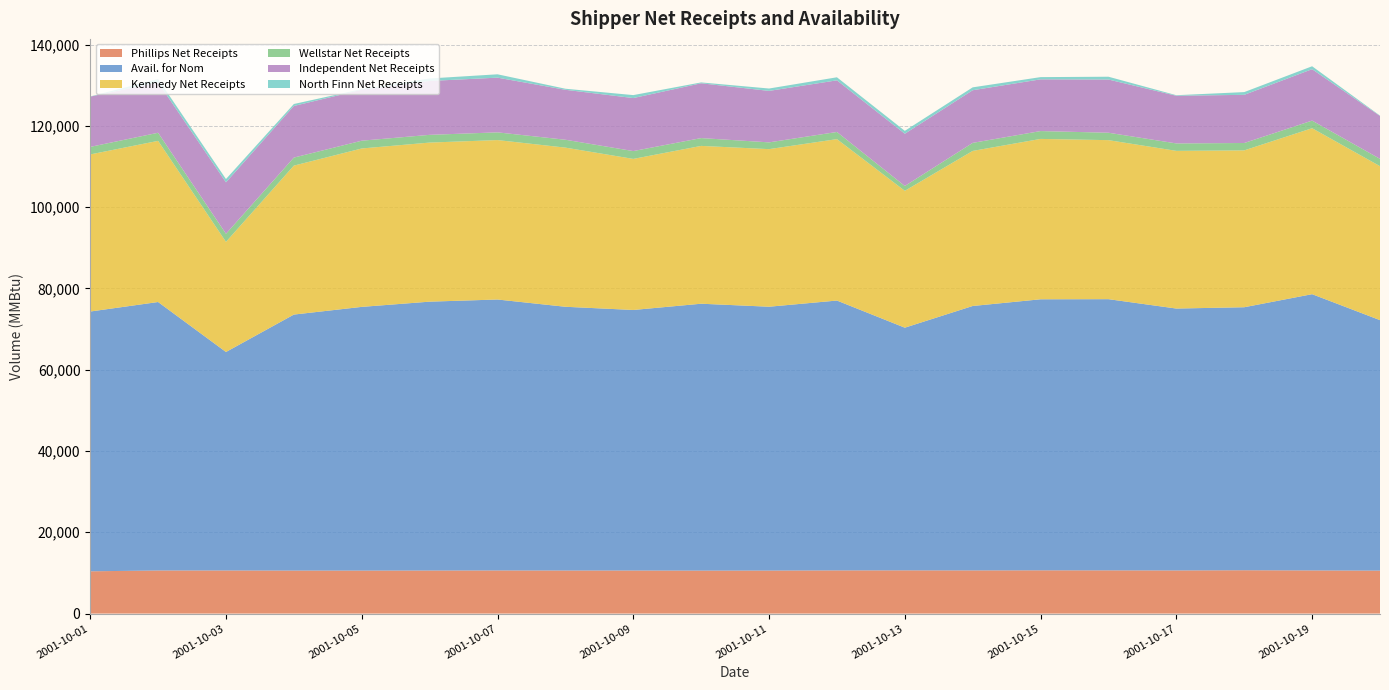

Reading left to right, extract all data points from this chart.

Phillips Net Receipts: 10397.0	10600.7	10602.5	10578.4	10573.5	10589.9	10605.8	10593.9	10589.9	10569.8	10578.9	10619.8	10629.2	10616.5	10637.1	10628.7	10607.4	10659.0	10610.8	10564.8
Avail. for Nom: 63920.4	66057.8	53759.7	62990.1	64888.0	66156.9	66669.0	64893.8	64110.0	65669.0	64920.4	66399.1	59712.5	65063.9	66692.5	66728.3	64442.9	64714.5	67974.5	61633.5
Kennedy Net Receipts: 38652.8	39649.1	27095.8	36648.1	38976.1	39142.0	39229.3	39160.8	37171.2	38832.1	38775.7	39716.8	33676.6	38153.6	39459.1	39129.4	38799.2	38594.9	40836.1	37881.3
Wellstar Net Receipts: 1859.9	1996.3	1992.0	1980.1	1915.1	1902.3	1899.7	1937.4	1927.1	1923.7	1665.8	1763.9	1191.6	1982.1	1933.3	1823.7	1830.6	1816.0	1878.5	1801.8
Independent Net Receipts: 12371.3	12394.0	12652.4	12699.0	12546.5	13257.8	13462.3	12289.5	13042.6	13482.9	12663.4	12704.8	12849.9	12953.2	12724.9	13094.4	11728.8	11852.1	12647.6	10553.2
North Finn Net Receipts: 39.8	818.0	817.3	484.9	137.0	615.1	822.1	262.4	729.4	210.6	586.8	749.4	714.5	707.8	548.2	688.0	134.4	673.2	720.6	88.8